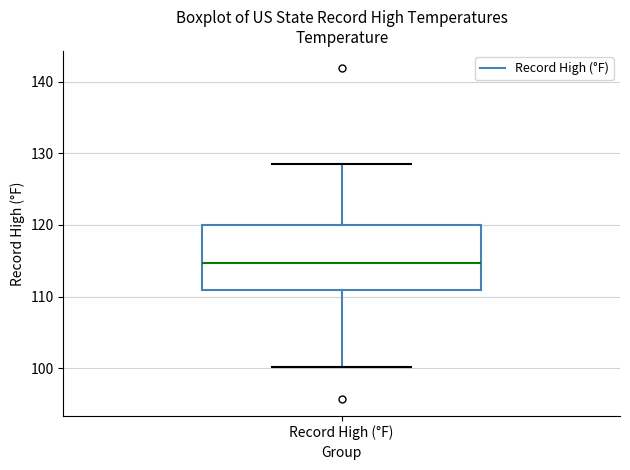

Read this box plot against the y-axis: the position of the median line, the range covered by the box, and the ends of both whiskers. The values are not printed on the chart, so give them approximately, as read against the axis.

median 115, box 111 to 120, whiskers 100 to 128